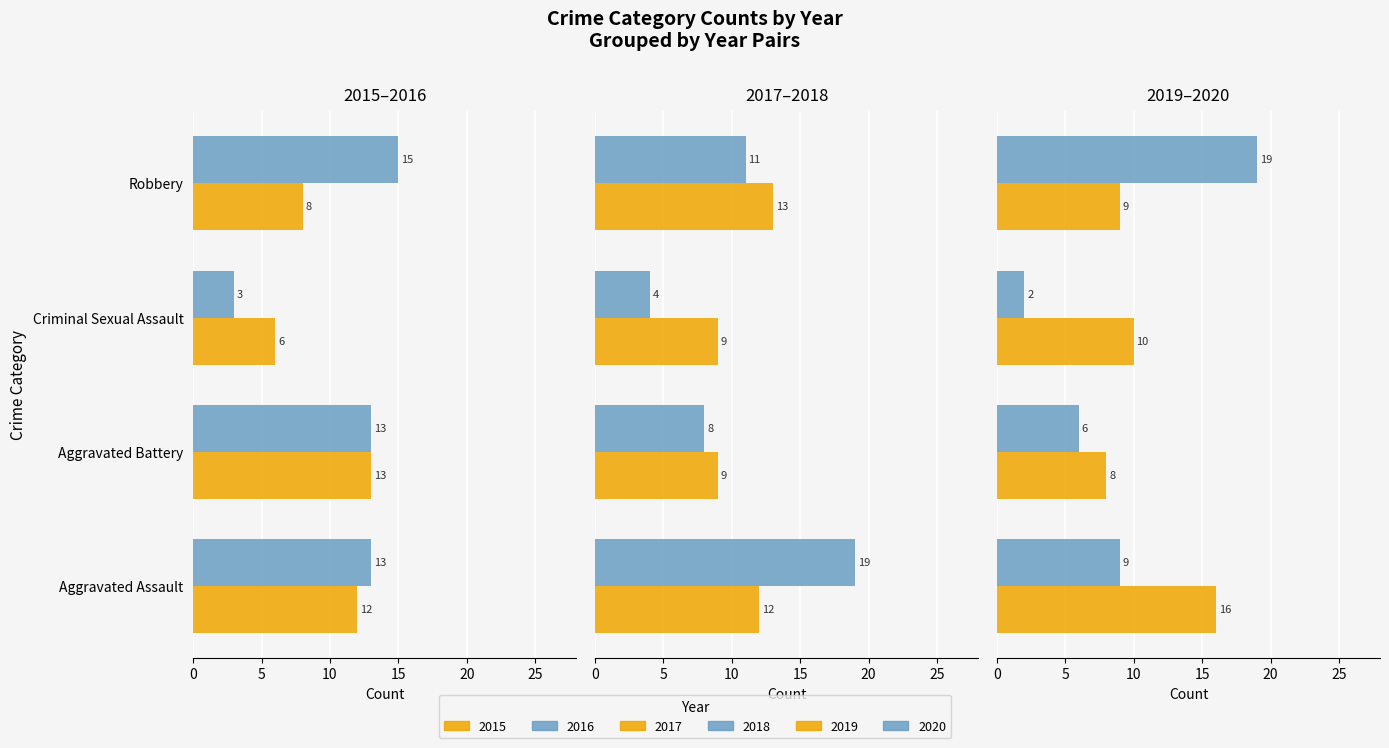

Count the 2017 values in the range 9 to 13.

4